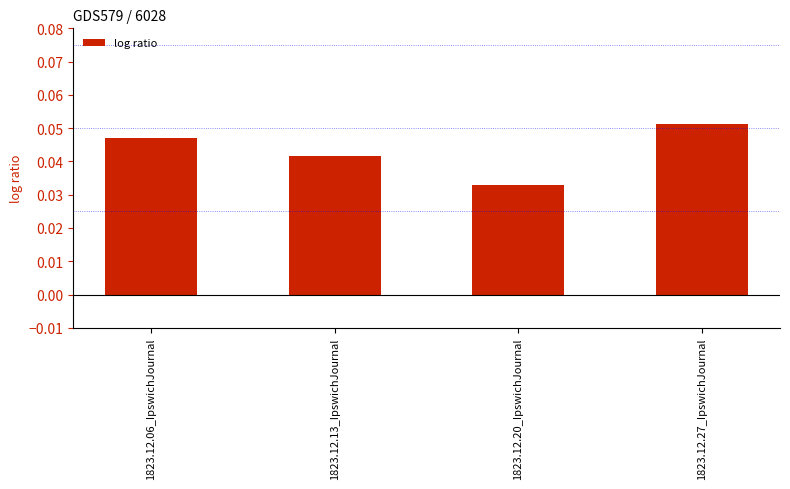

What position from the left is 1823.12.06_IpswichJournal?

1